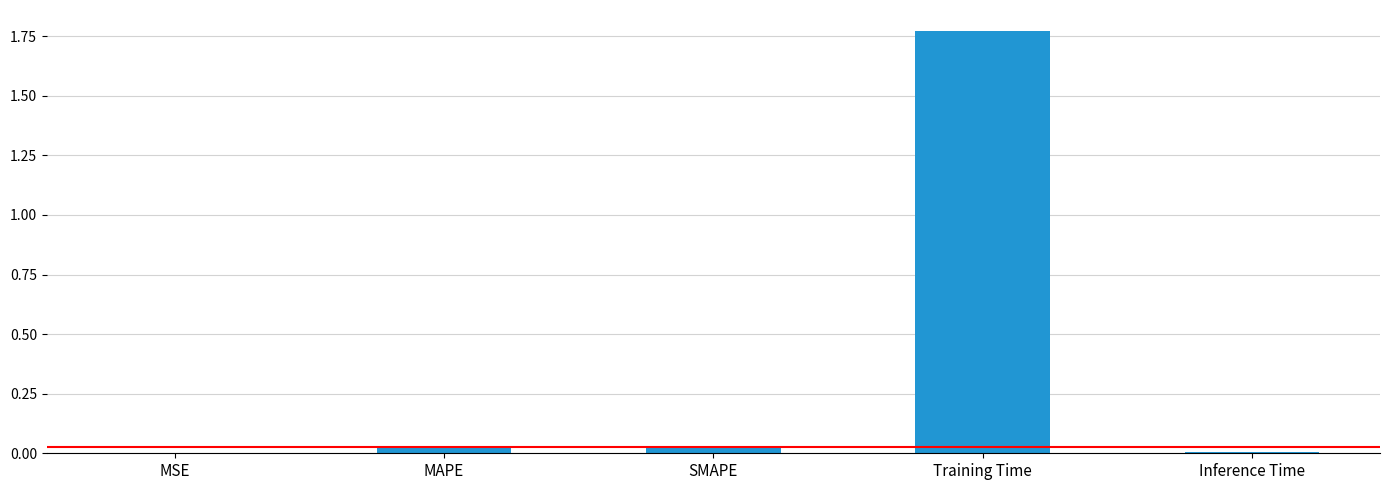

Which has a higher value, Training Time or MAPE?

Training Time